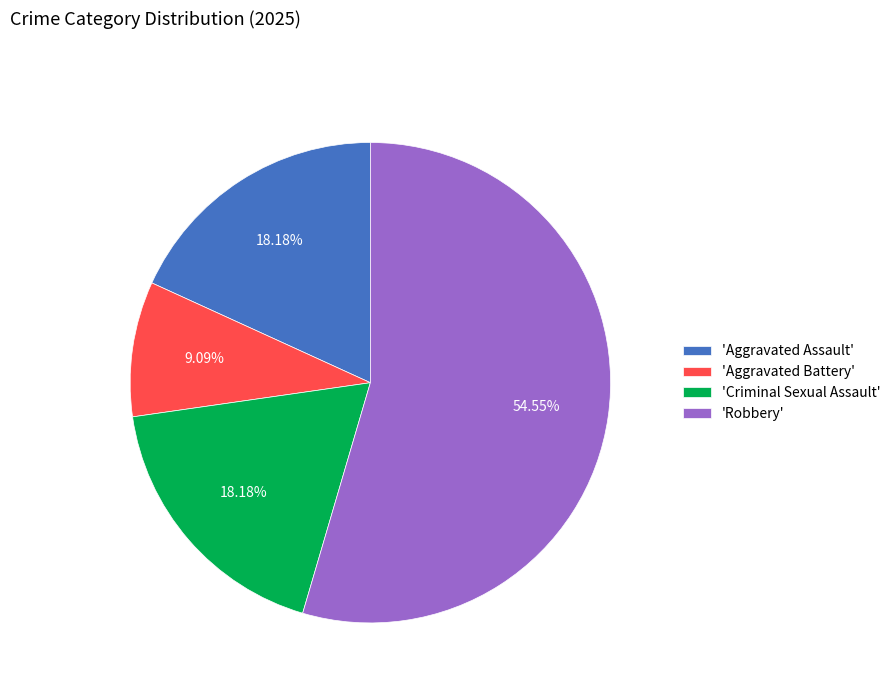

Combined, do 'Criminal Sexual Assault' and 'Robbery' account for over 50%?

Yes